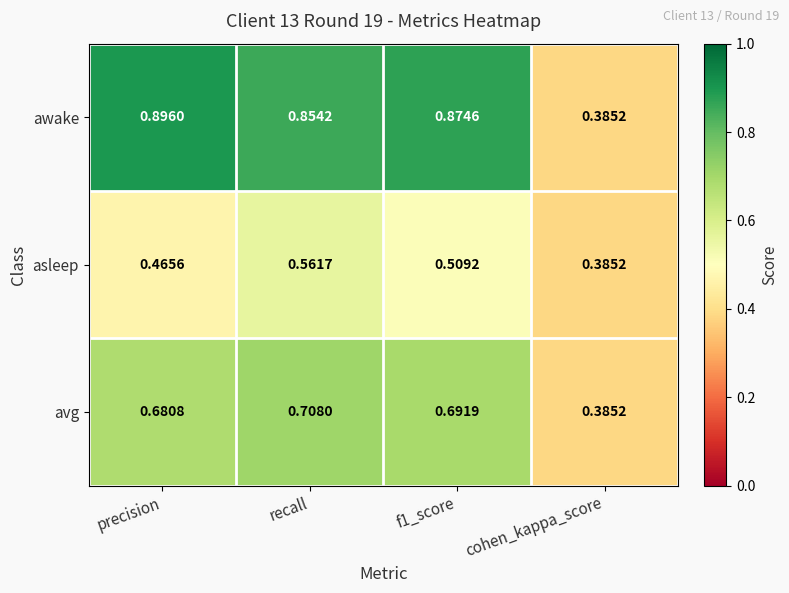

Which label corresponds to the largest value in the chart?

precision